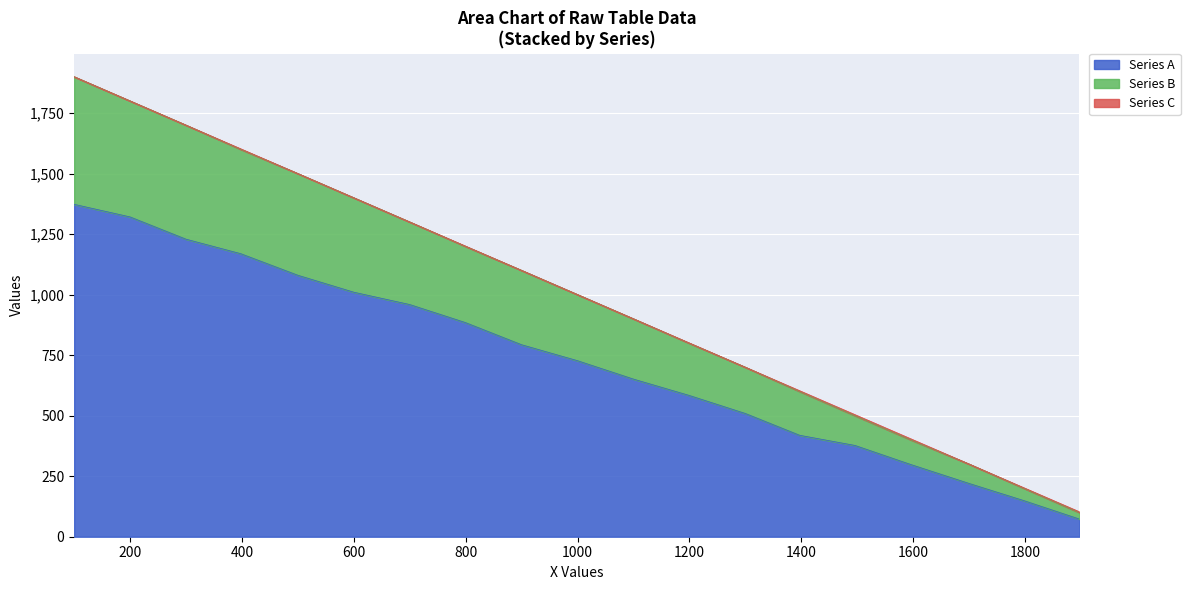

Which category has the lowest value across all series?

1897.0